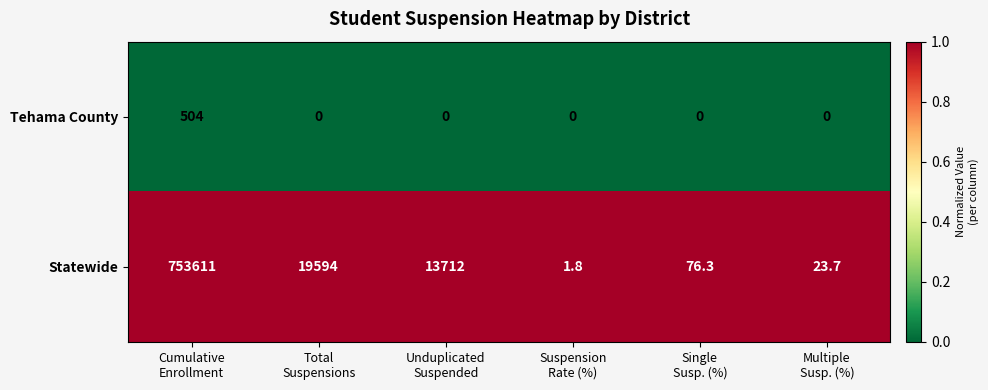

Rank the series at Multiple
Susp. (%) from lowest to highest value.

Tehama County, Statewide